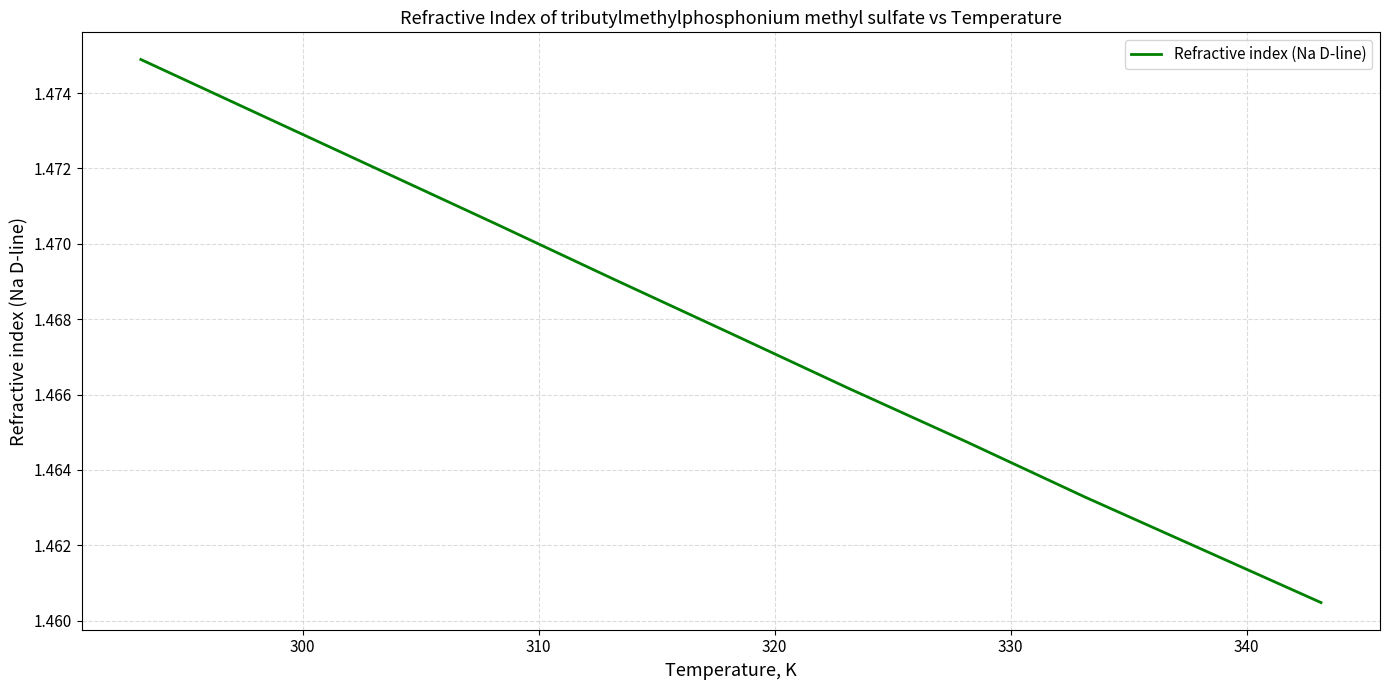

How many lines are shown in the chart?

1